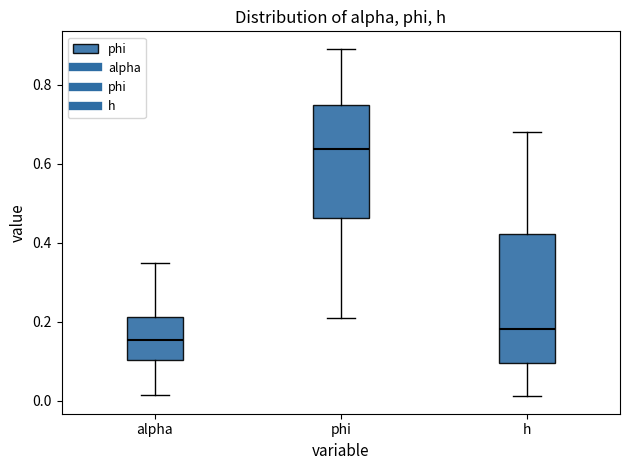

Reading left to right, read every box against the y-axis: the position of its median line, the range the box covers, and the ends of its whiskers. The values are not printed on the chart, so give them approximately, as read against the axis.

alpha: median 0.16, box 0.10 to 0.22, whiskers 0.02 to 0.36
phi: median 0.64, box 0.46 to 0.74, whiskers 0.22 to 0.90
h: median 0.18, box 0.10 to 0.42, whiskers 0.02 to 0.68